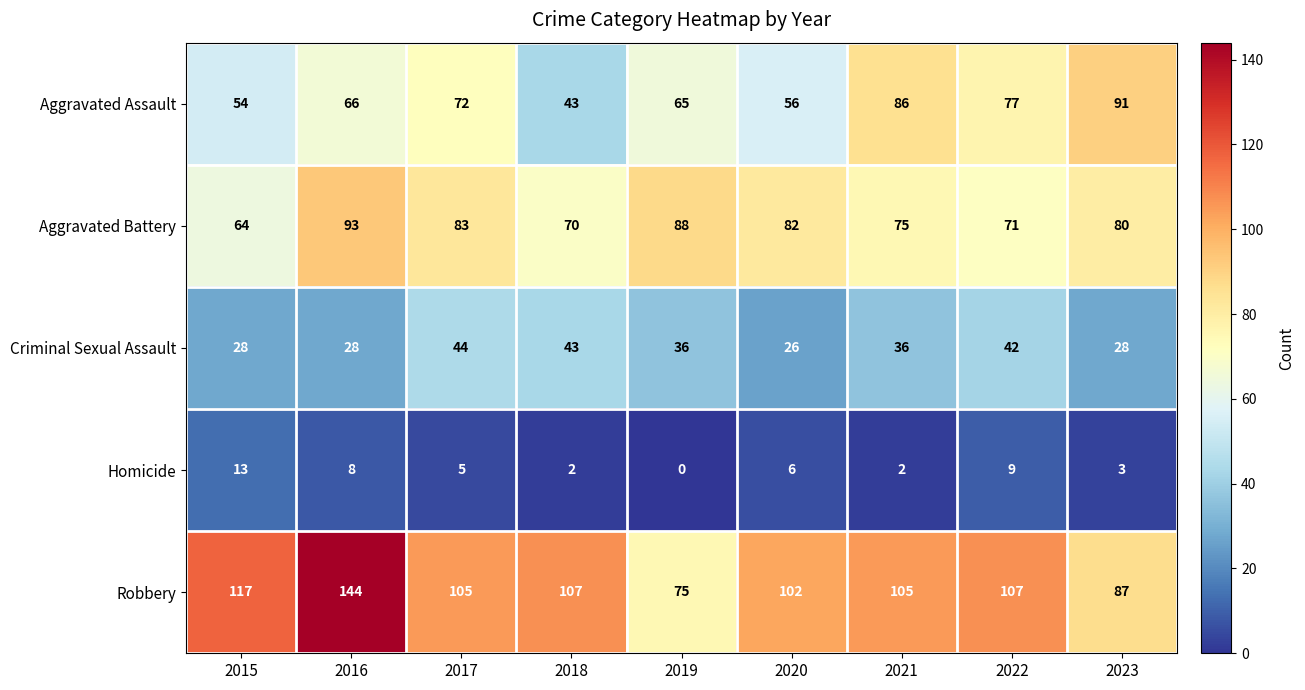

Which series has the largest total across all categories?

Robbery